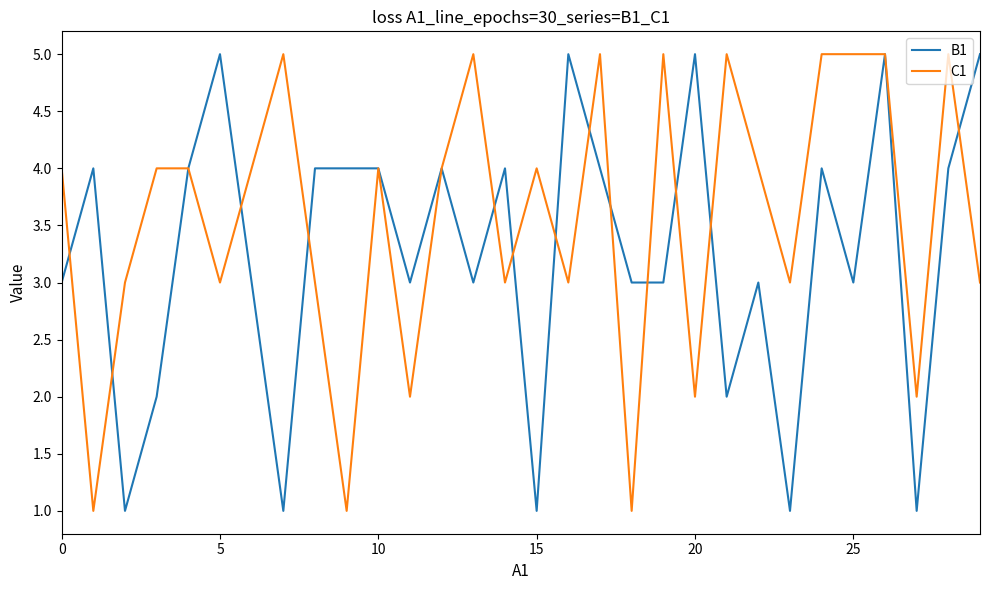

What is the difference between the maximum and minimum values in the C1 series?

4